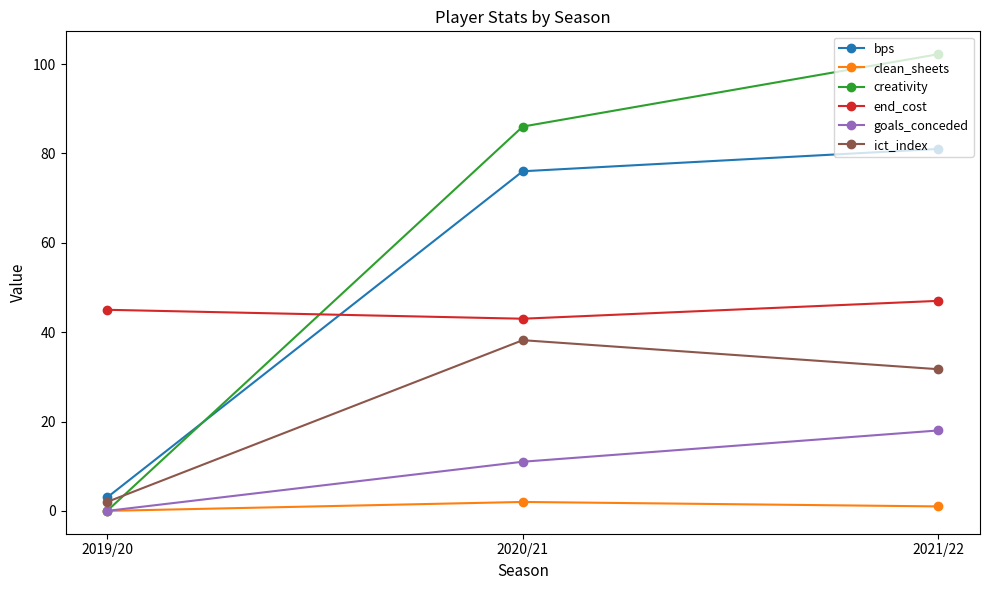

What is the lowest value of the end_cost series?

43.0